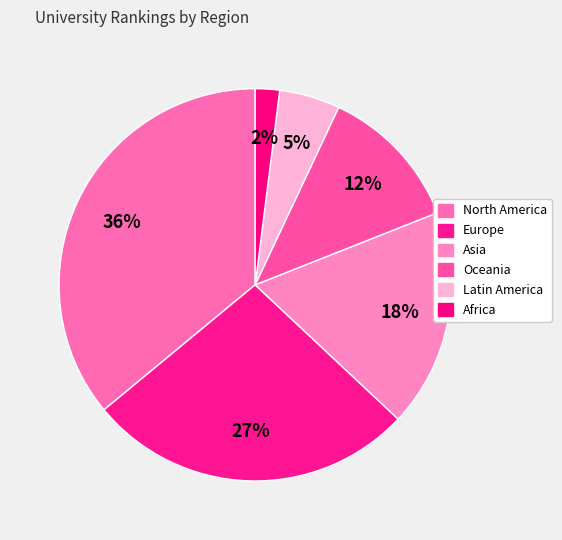

The Asia slice represents 30% of the pie. True or false?

False